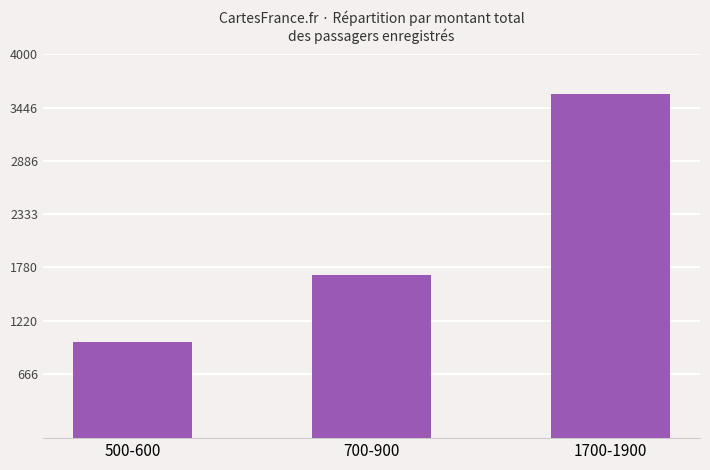

True or false: the data shows 1700.0 at 700-900.

True